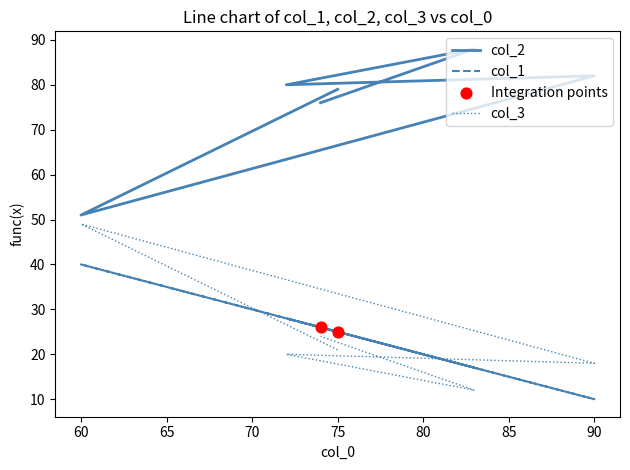

Which series has the largest Y range (max minus min)?

col_2